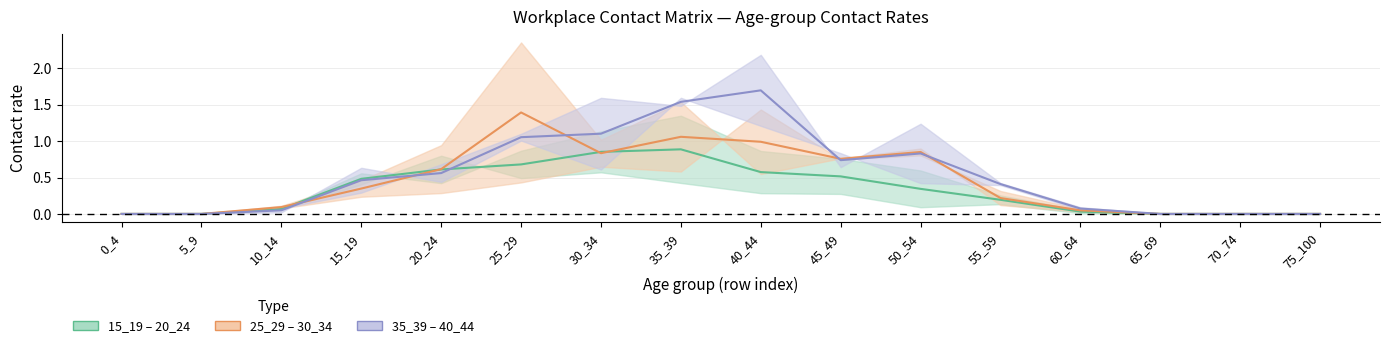

At which category is the sum across all series the highest?

35_39